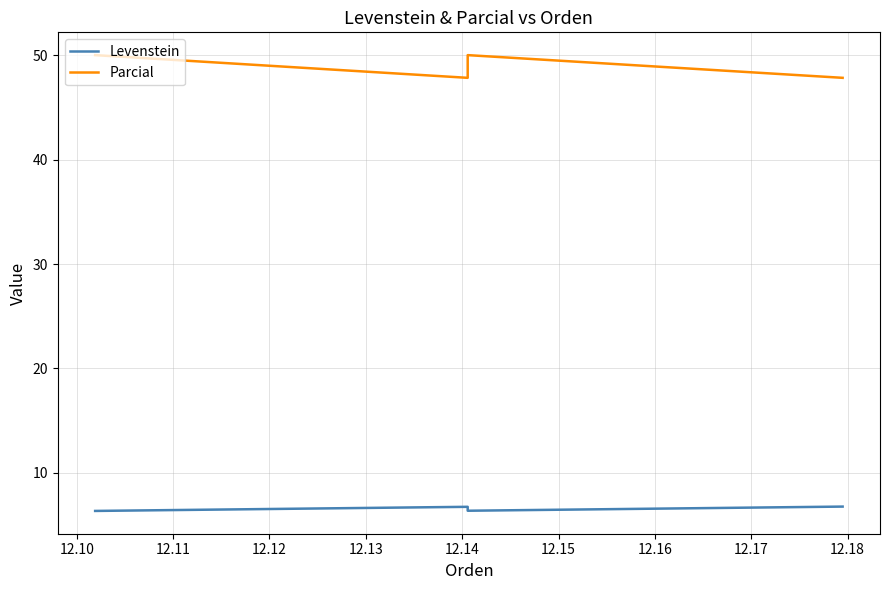

Which series has the largest total across all categories?

Parcial